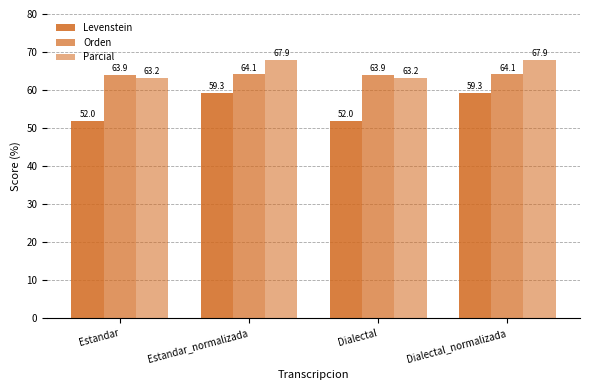

At which label does Levenstein reach its minimum?

Estandar